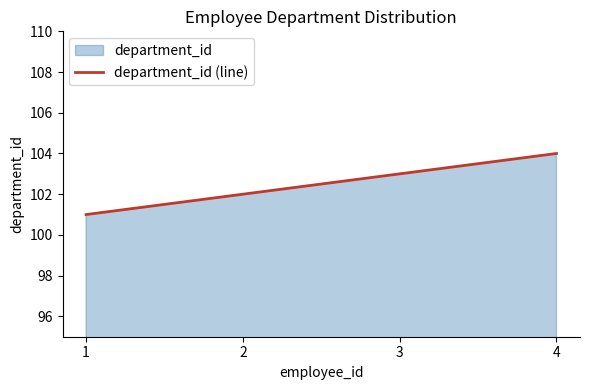

Is it true that the value at 3 is 58?

False